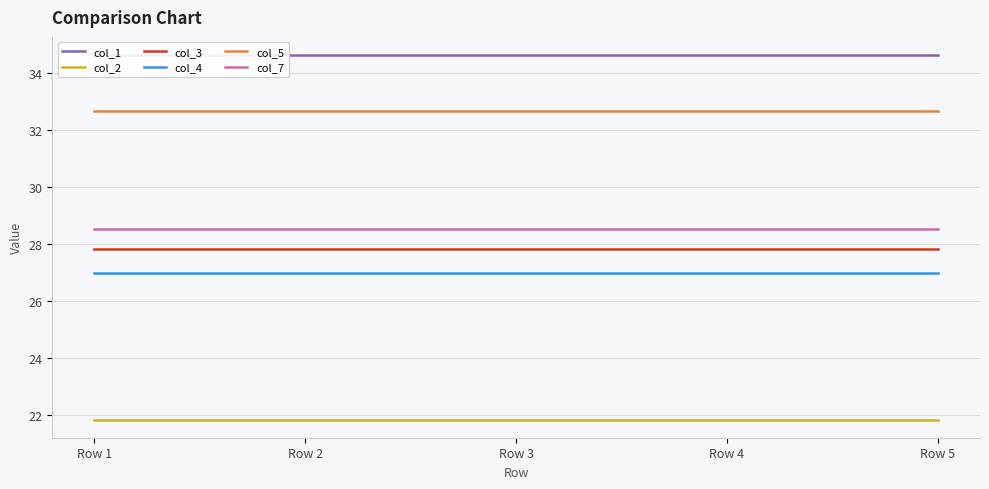

Where is col_7 nearest to the value 28?

Row 1